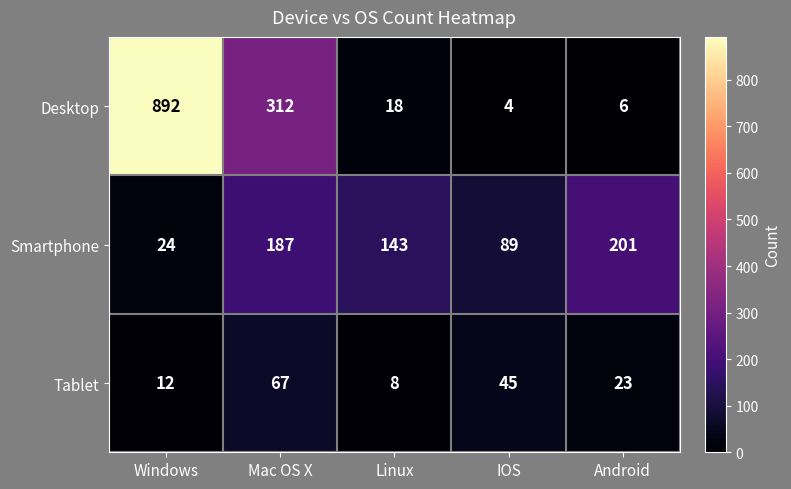

What is the lowest value of the Desktop series?

4